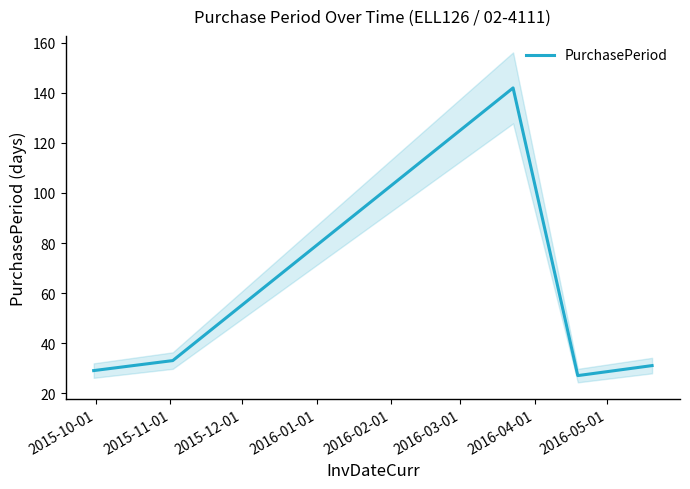

The value at 2015-11-01 is 33. True or false?

True